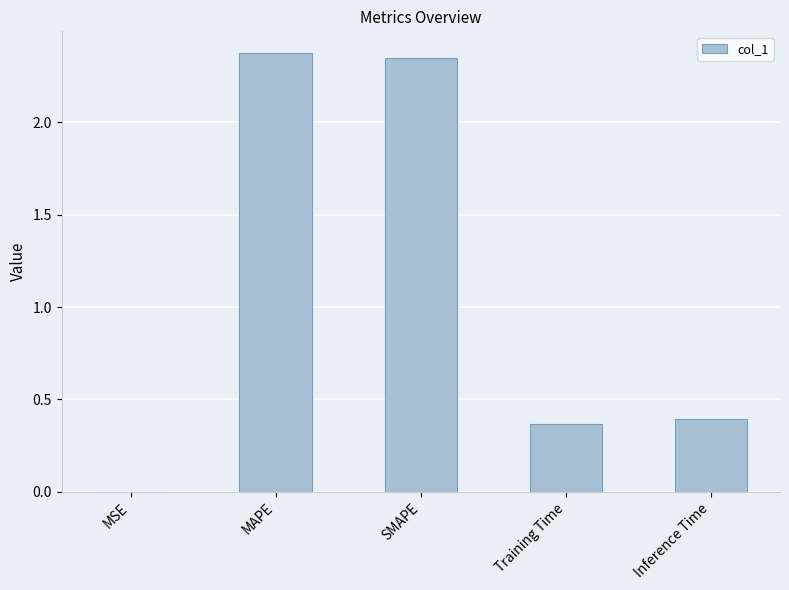

The chart shows a value of 0.1 at Training Time. True or false?

False